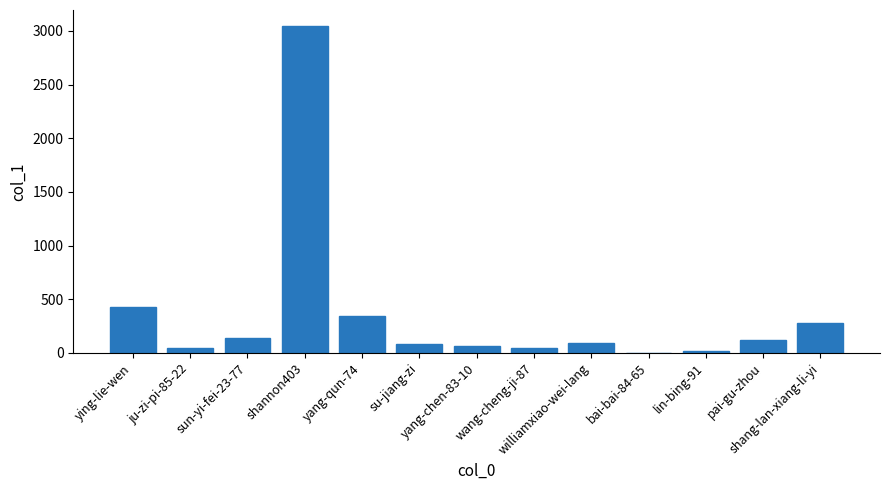

What is the maximum value shown in the chart?

3042